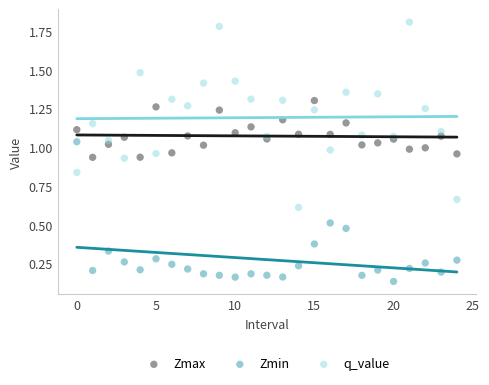

Which series has the largest Y range (max minus min)?

q_value